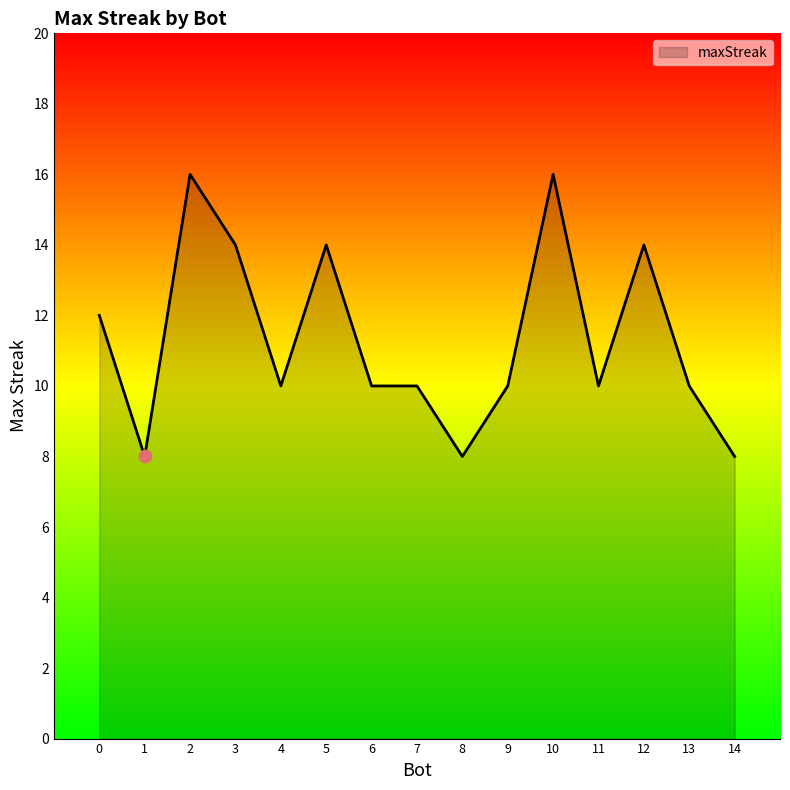

What is the change in value from 0 to 13?

-2